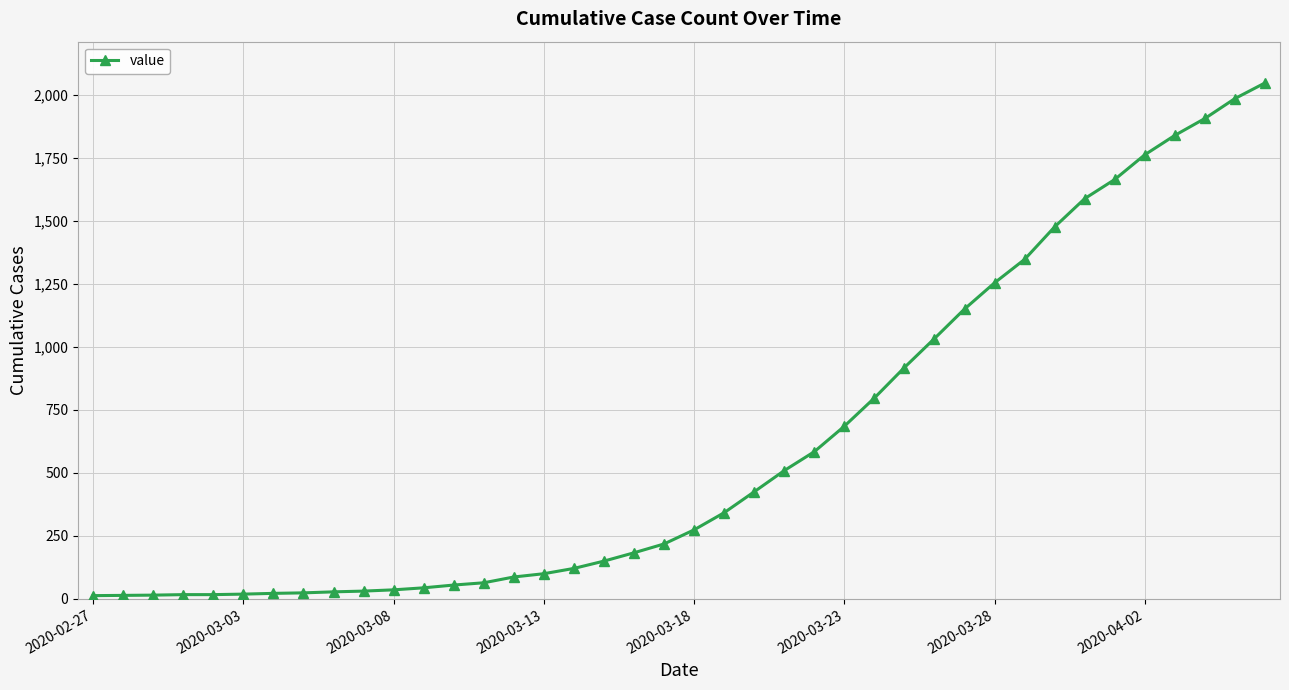

Is this an area chart (filled region under the line)?

No